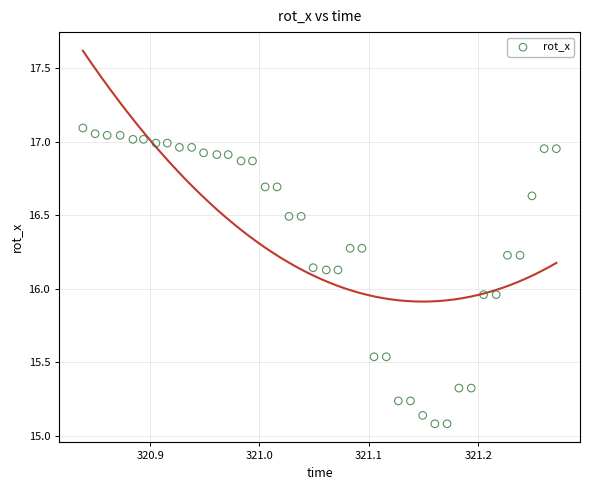

What is the range of X values (max minus min)?

0.4